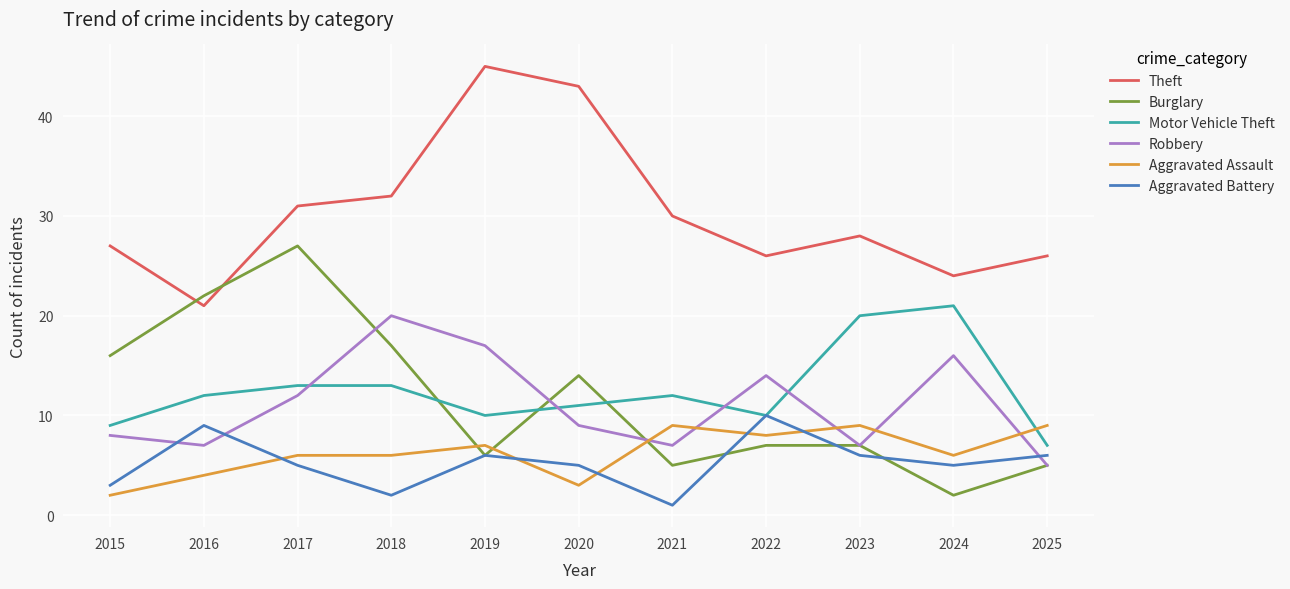

What is the lowest value of the Theft series?

21